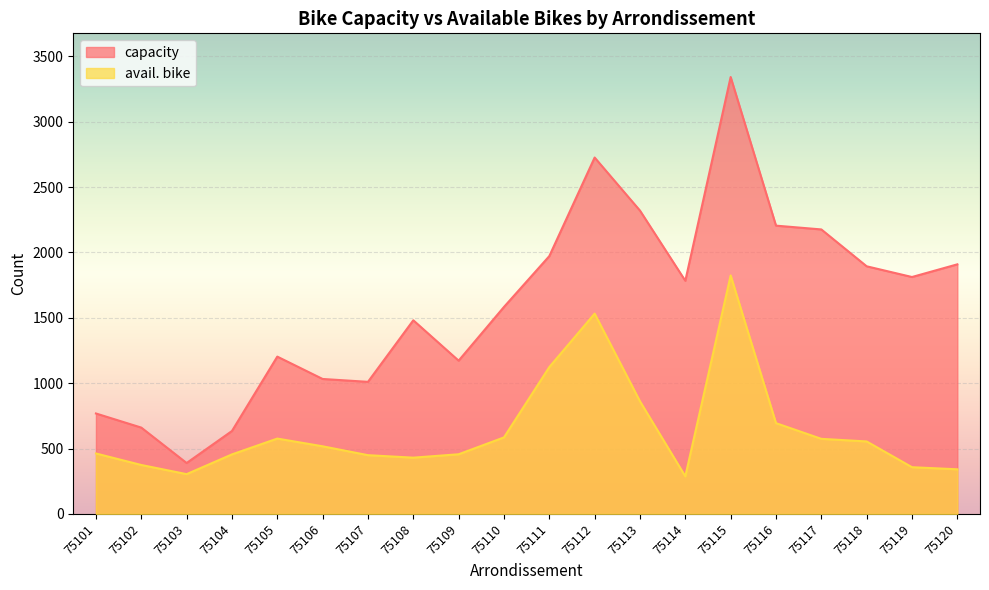

What is the value of the avail. bike point at the 10th from the left?

585